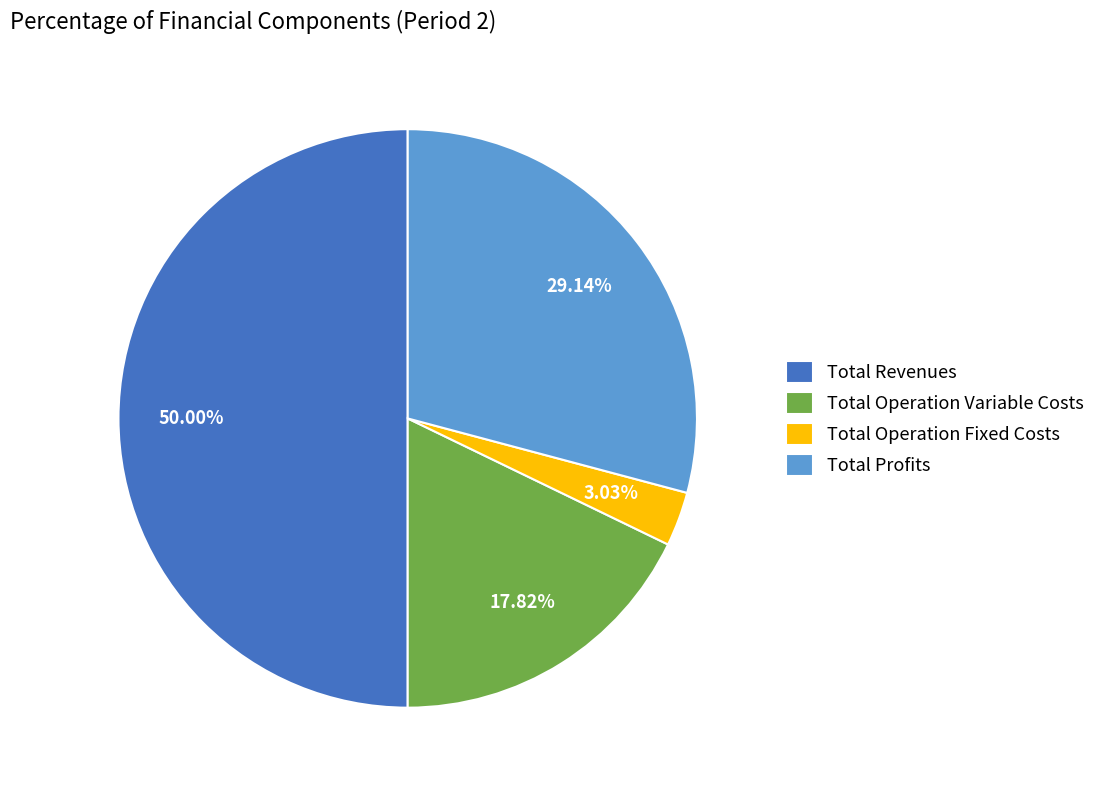

Which category has the biggest portion of the pie?

Total Revenues